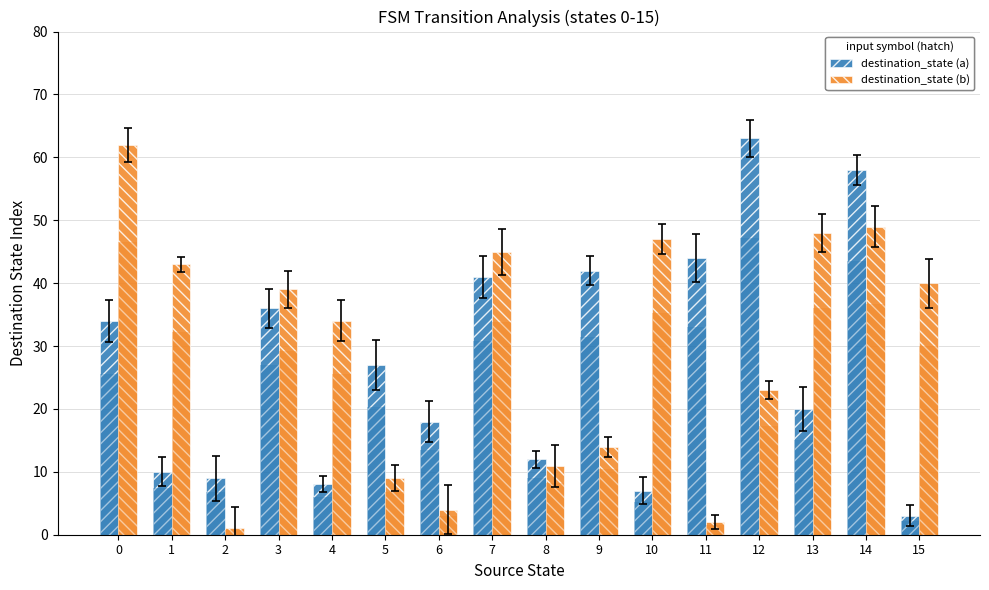

True or false: destination_state (b) (reduced) has a value of 14.0 at 14.

False